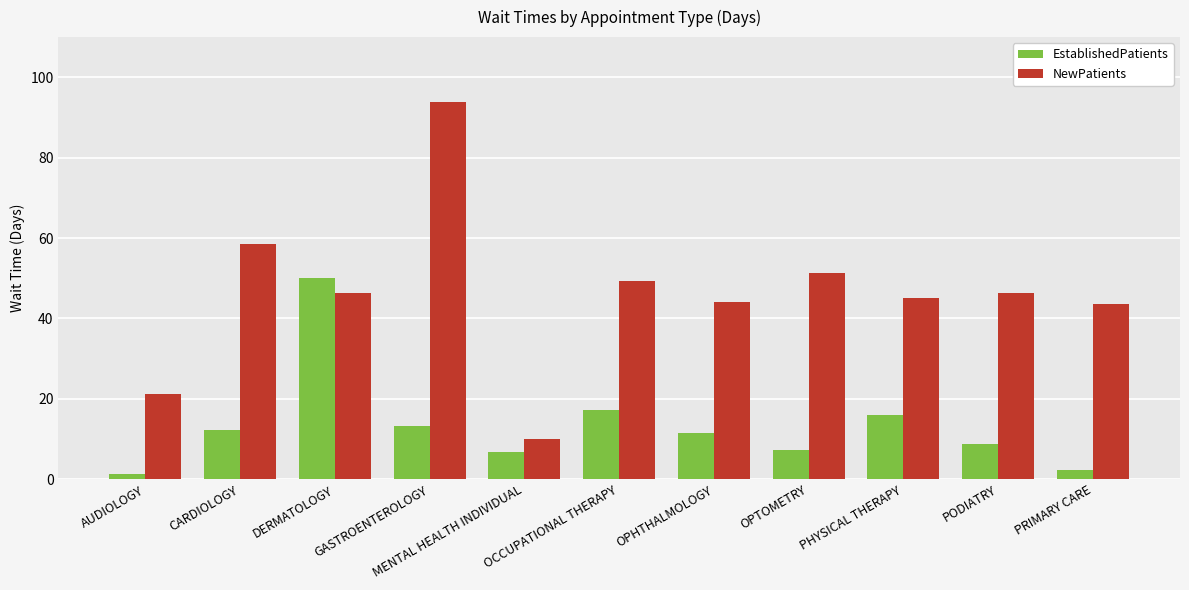

Which series has the widest spread of values?

NewPatients